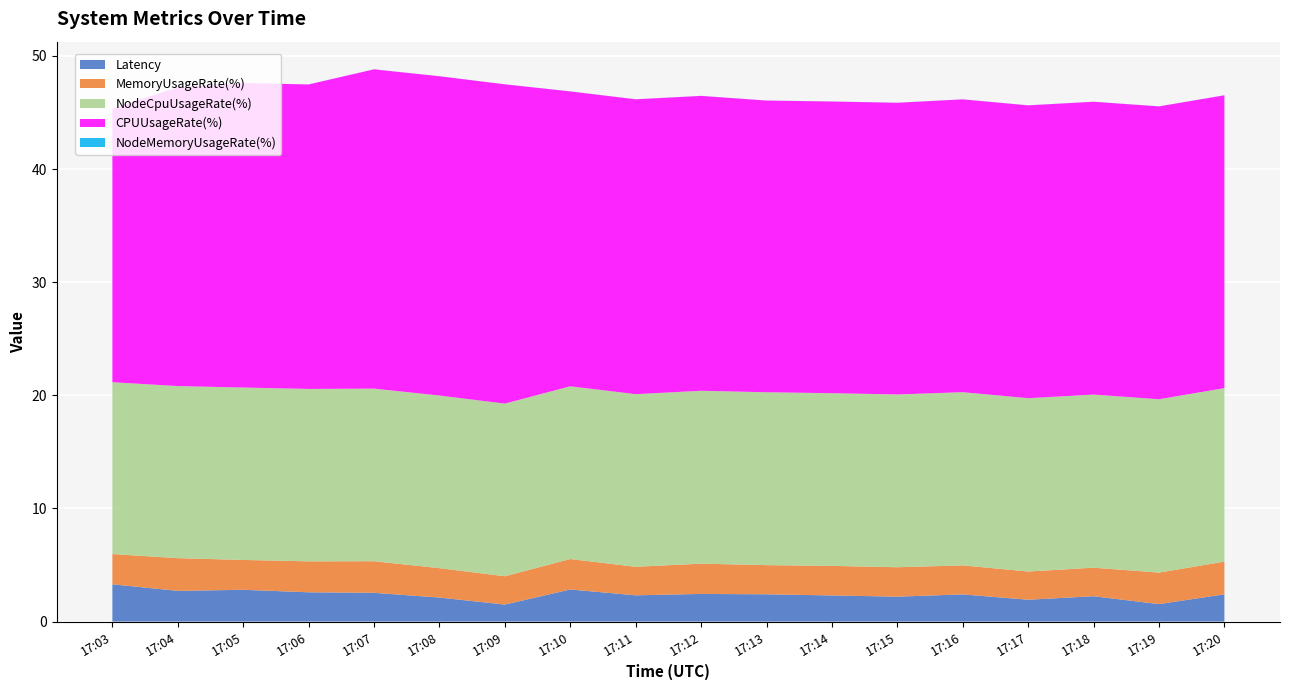

Reading left to right, transcribe all the data shown in this chart.

Latency: 3.3	2.7	2.8	2.6	2.5	2.1	1.5	2.8	2.3	2.4	2.4	2.3	2.2	2.4	1.9	2.2	1.5	2.4
MemoryUsageRate(%): 2.7	2.9	2.6	2.7	2.8	2.6	2.5	2.7	2.5	2.7	2.6	2.6	2.6	2.6	2.5	2.5	2.8	2.9
NodeCpuUsageRate(%): 15.2	15.2	15.2	15.2	15.3	15.3	15.3	15.3	15.3	15.3	15.3	15.3	15.3	15.3	15.3	15.3	15.3	15.3
CPUUsageRate(%): 24.2	26.4	26.9	26.9	28.2	28.2	28.2	26.1	26.1	26.1	25.8	25.8	25.8	25.9	25.9	25.9	25.9	25.9
NodeMemoryUsageRate(%): 0.0	0.0	0.0	0.0	0.0	0.0	0.0	0.0	0.0	0.0	0.0	0.0	0.0	0.0	0.0	0.0	0.0	0.0